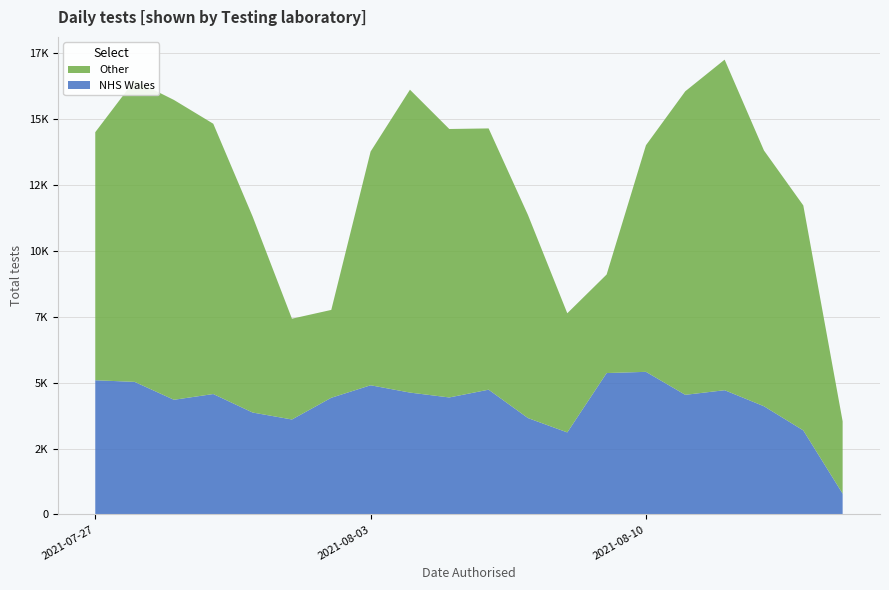

Reading right to left, transcribe all the data shown in this chart.

NHS Wales: 2021-07-27=5088	2021-07-28=5027	2021-07-29=4348	2021-07-30=4566	2021-07-31=3865	2021-08-01=3601	2021-08-02=4424	2021-08-03=4898	2021-08-04=4621	2021-08-05=4436	2021-08-06=4731	2021-08-07=3655	2021-08-08=3111	2021-08-09=5361	2021-08-10=5407	2021-08-11=4536	2021-08-12=4711	2021-08-13=4103	2021-08-14=3187	2021-08-15=790
Other: 2021-07-27=9402	2021-07-28=11429	2021-07-29=11364	2021-07-30=10244	2021-07-31=7430	2021-08-01=3820	2021-08-02=3330	2021-08-03=8859	2021-08-04=11479	2021-08-05=10175	2021-08-06=9902	2021-08-07=7699	2021-08-08=4516	2021-08-09=3735	2021-08-10=8589	2021-08-11=11505	2021-08-12=12529	2021-08-13=9694	2021-08-14=8527	2021-08-15=2742